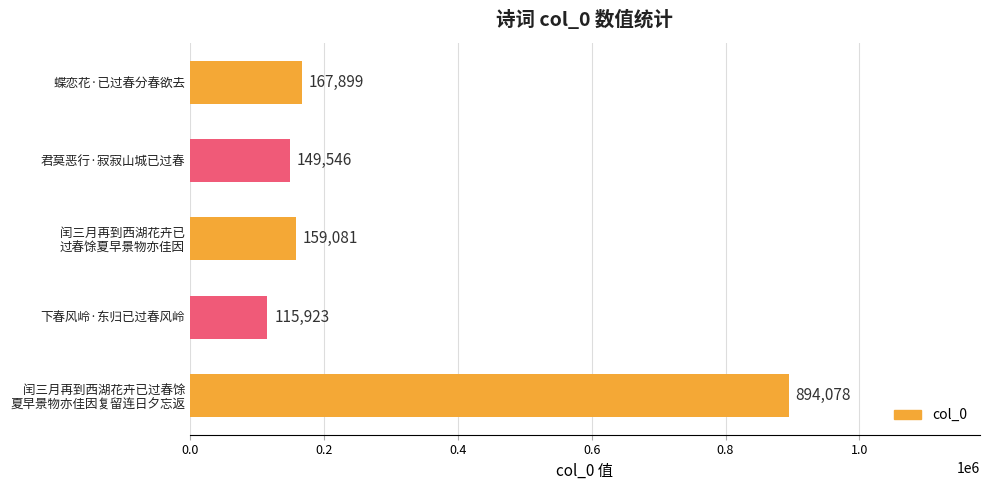

What is the maximum value shown in the chart?

894078